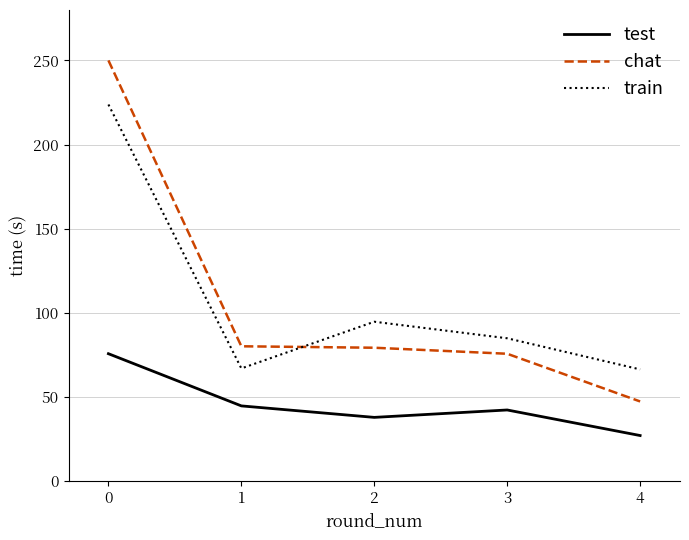

Is the value of chat at 0 greater than the value of train at 4?

Yes